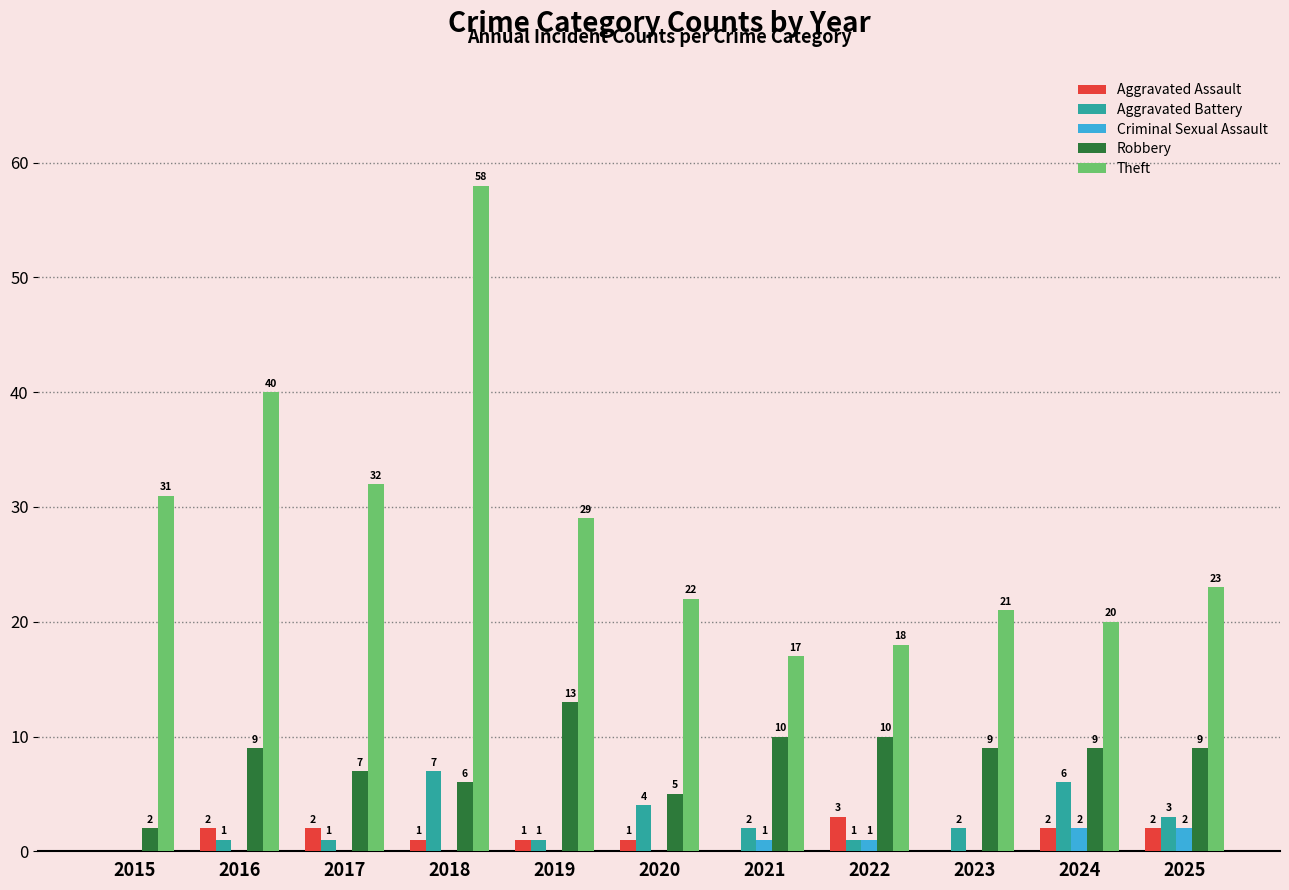

What is the sum of the Aggravated Assault values at 2017 and 2022?

5